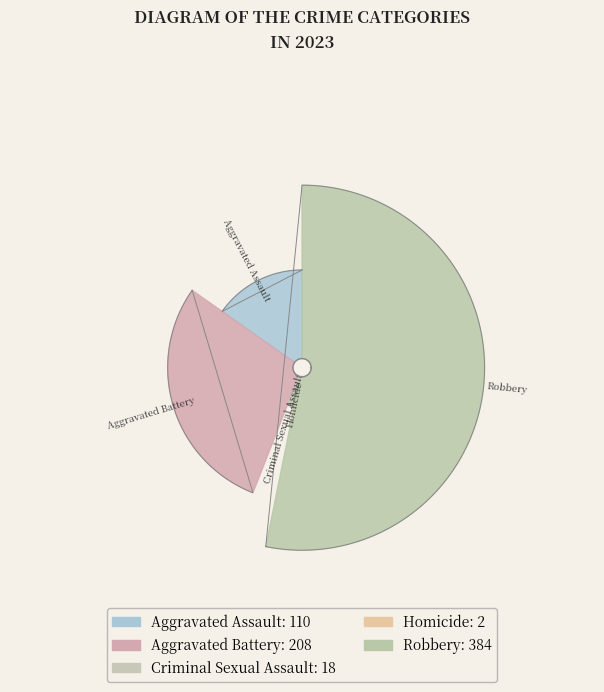

To the nearest percent, what is the difference between the Robbery and Homicide slice percentages?

53%